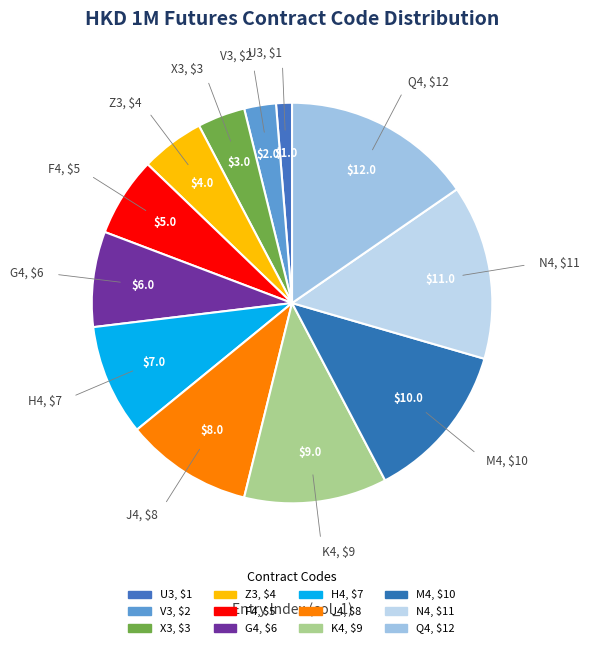

Does J4 account for over 50% of the chart?

No